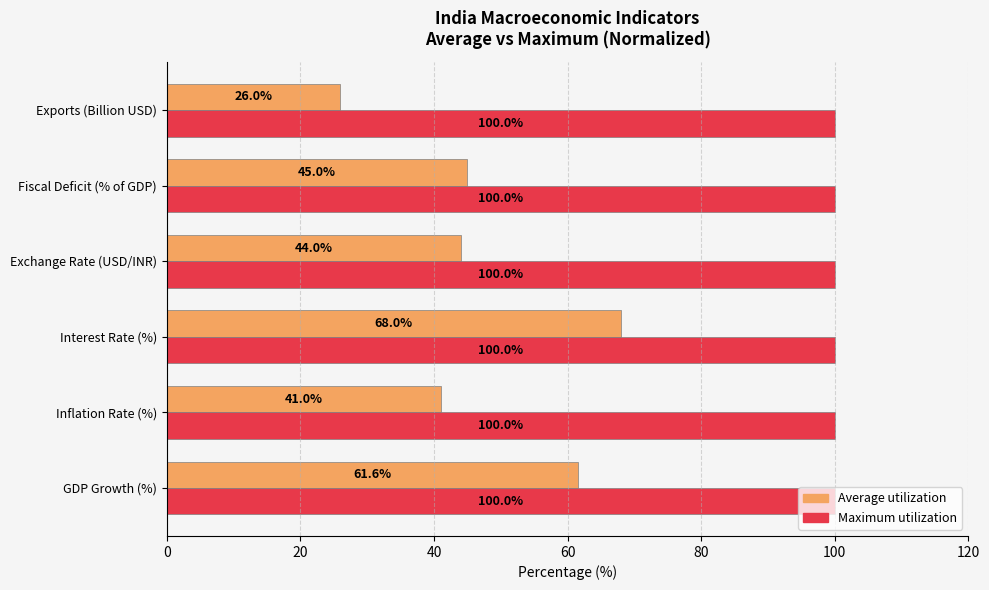

Between Interest Rate (%) and Fiscal Deficit (% of GDP), which series saw the biggest shift?

Average utilization